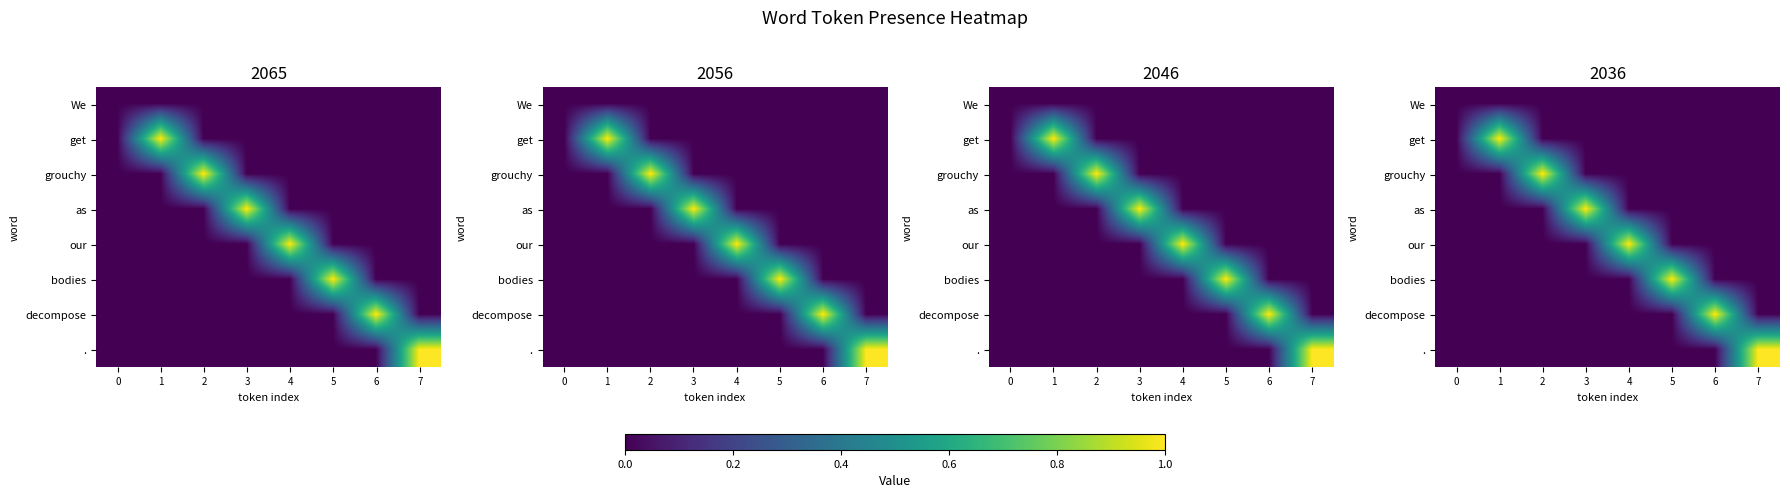

Is it true that decompose equals 0 at 0?

True